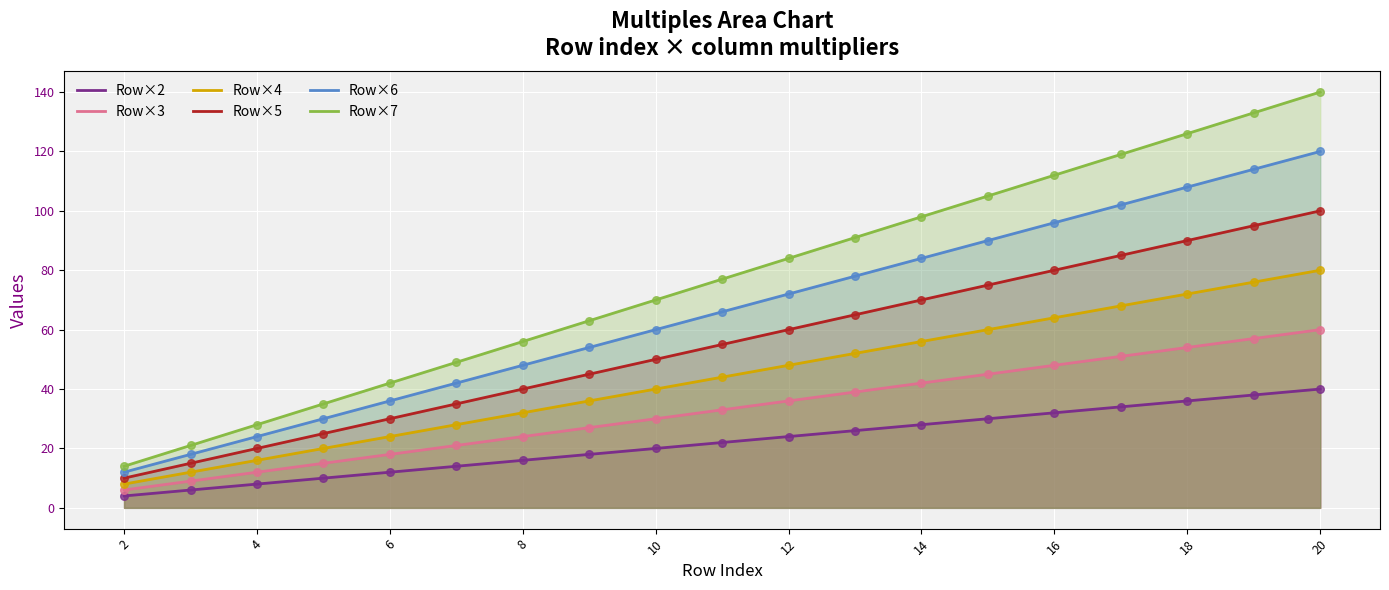

What is the total value across all series at 12?

324